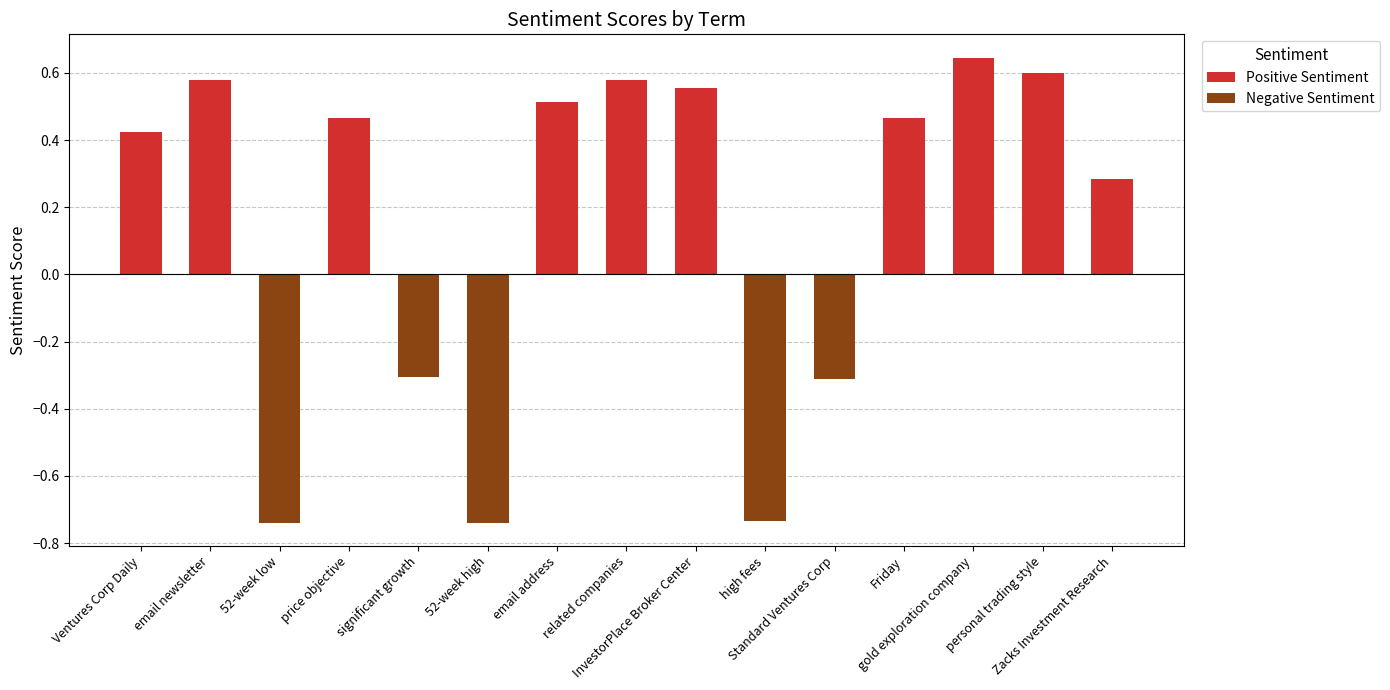

Which category has the lowest value in the Positive Sentiment series?

52-week low